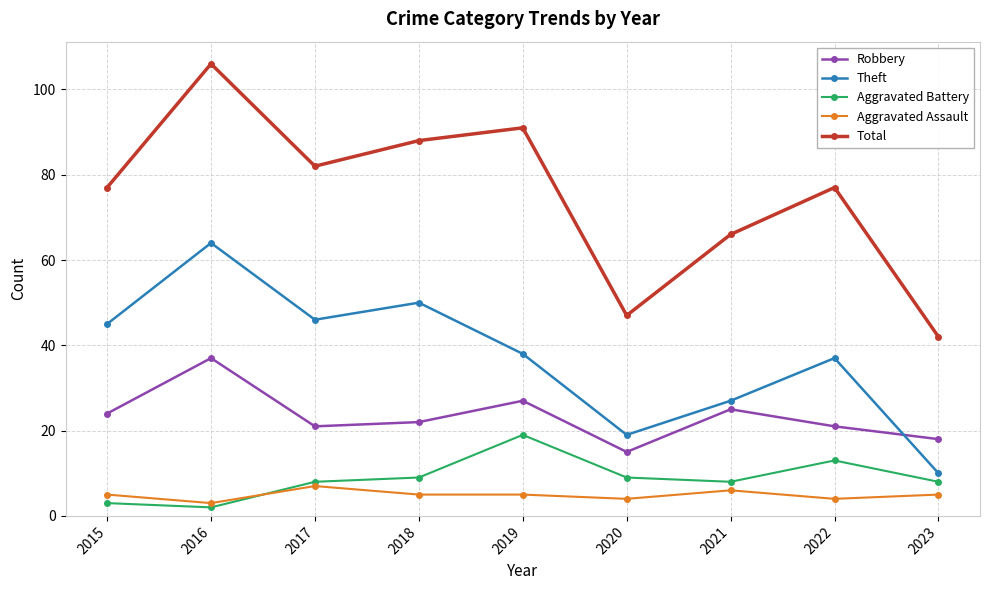

List the series in order of their peak value, highest first.

Total, Theft, Robbery, Aggravated Battery, Aggravated Assault